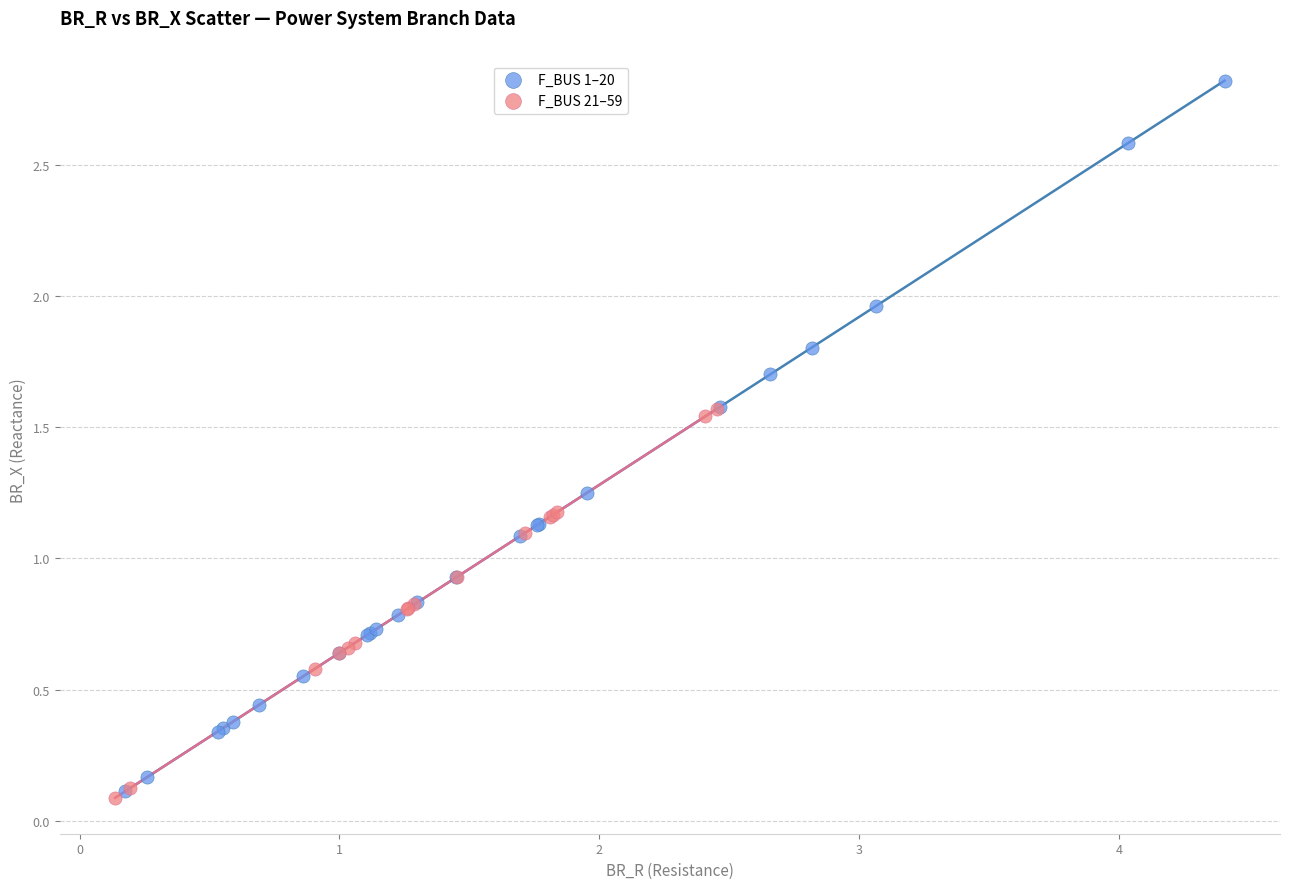

Which series has the largest Y range (max minus min)?

F_BUS 1–20